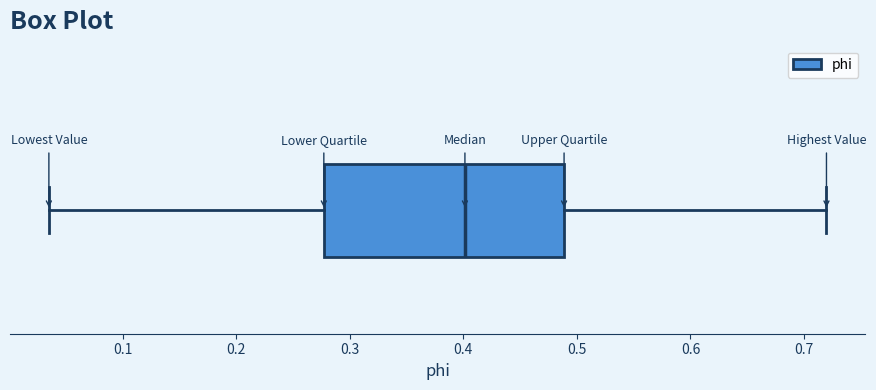

Read this box plot against the x-axis: the position of the median line, the range covered by the box, and the ends of both whiskers. The values are not printed on the chart, so give them approximately, as read against the axis.

median 0.40, box 0.28 to 0.49, whiskers 0.03 to 0.72